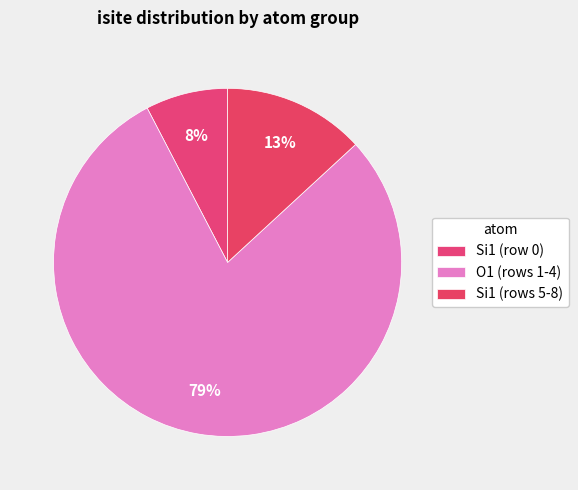

Count the number of slices in the pie.

3